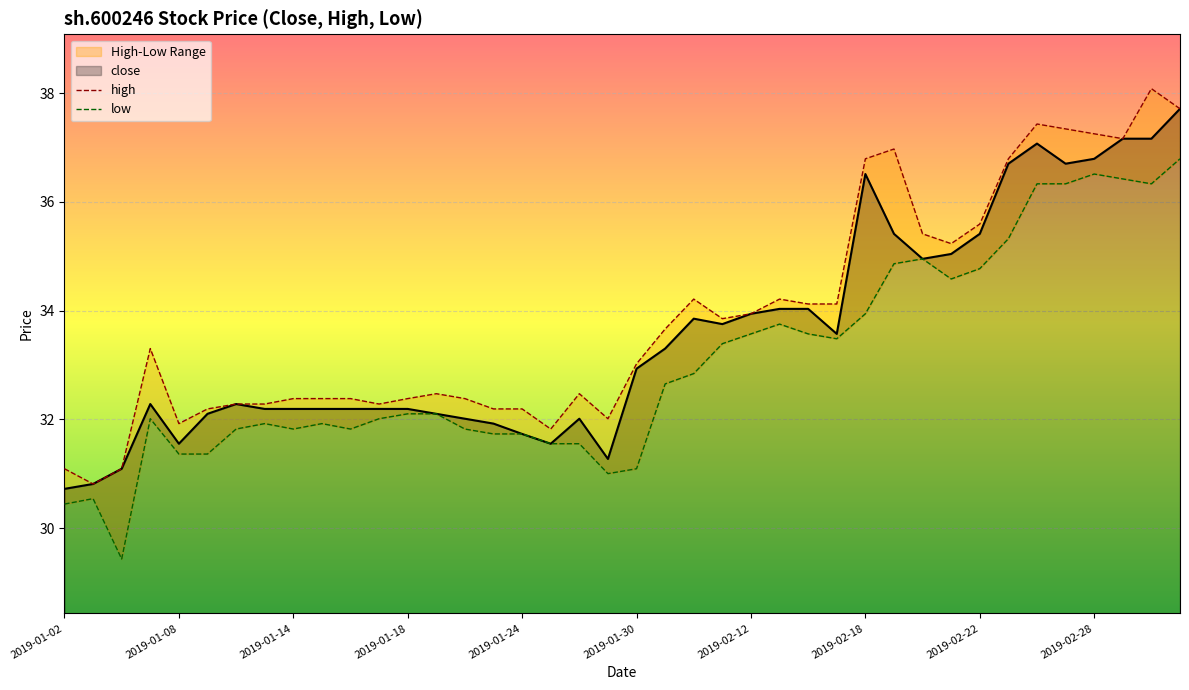

True or false: close has a value of 43.1 at 2019-01-30.

False